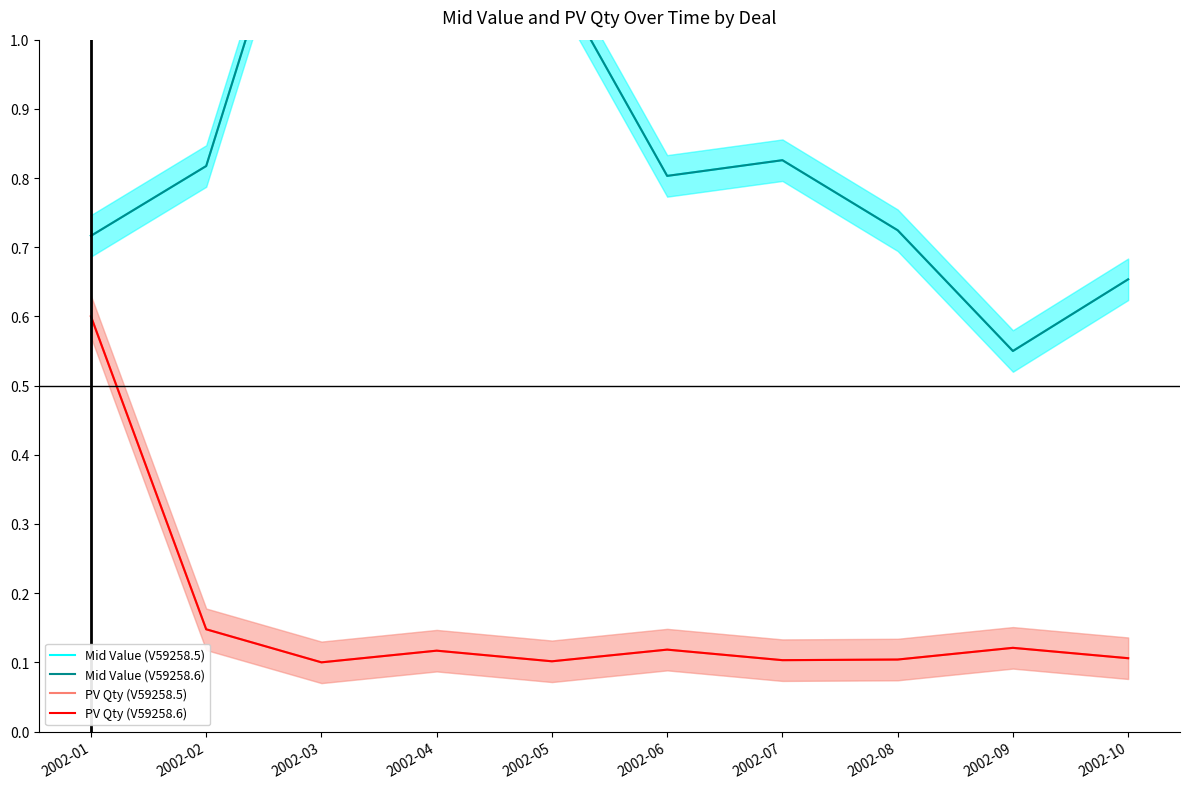

In PV Qty (V59258.5), how many points are higher than both neighbors (excluding endpoints)?

3